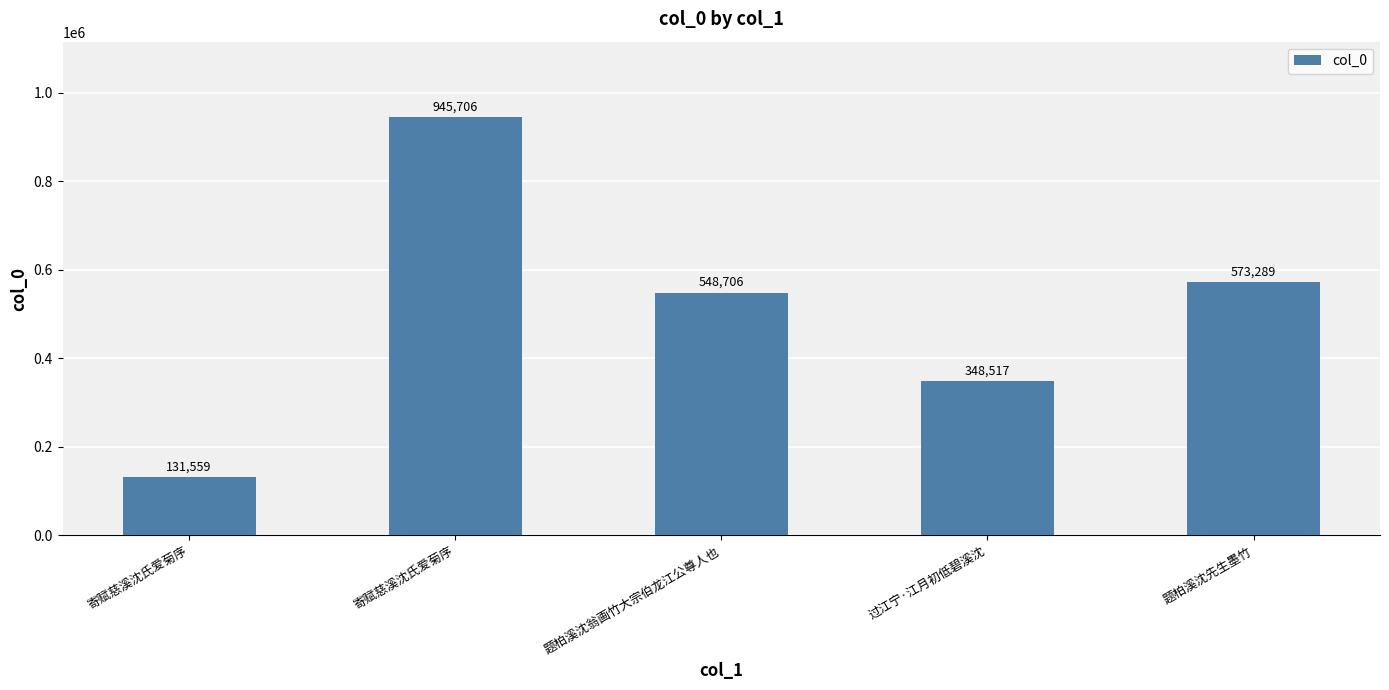

How many distinct data groups are displayed?

1